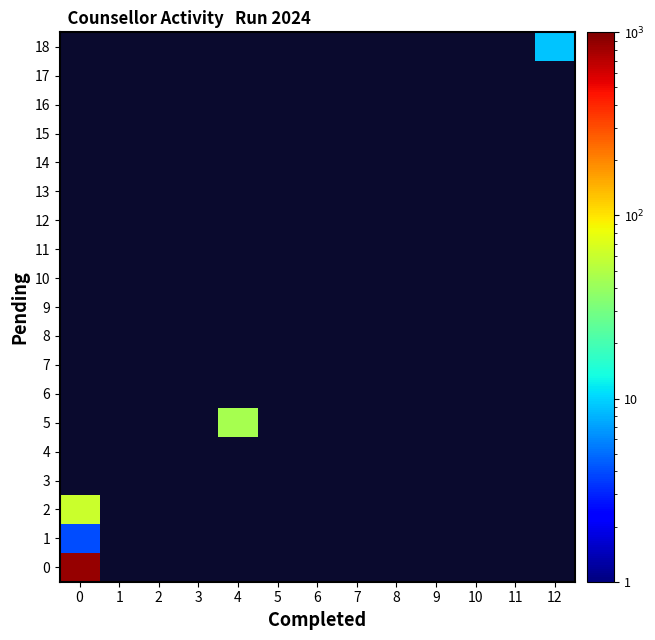

How many data points does each series have?

13